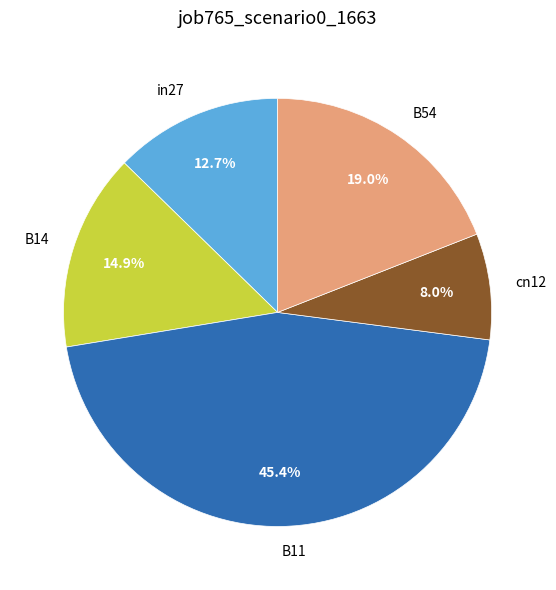

The cn12 slice represents 15% of the pie. True or false?

False